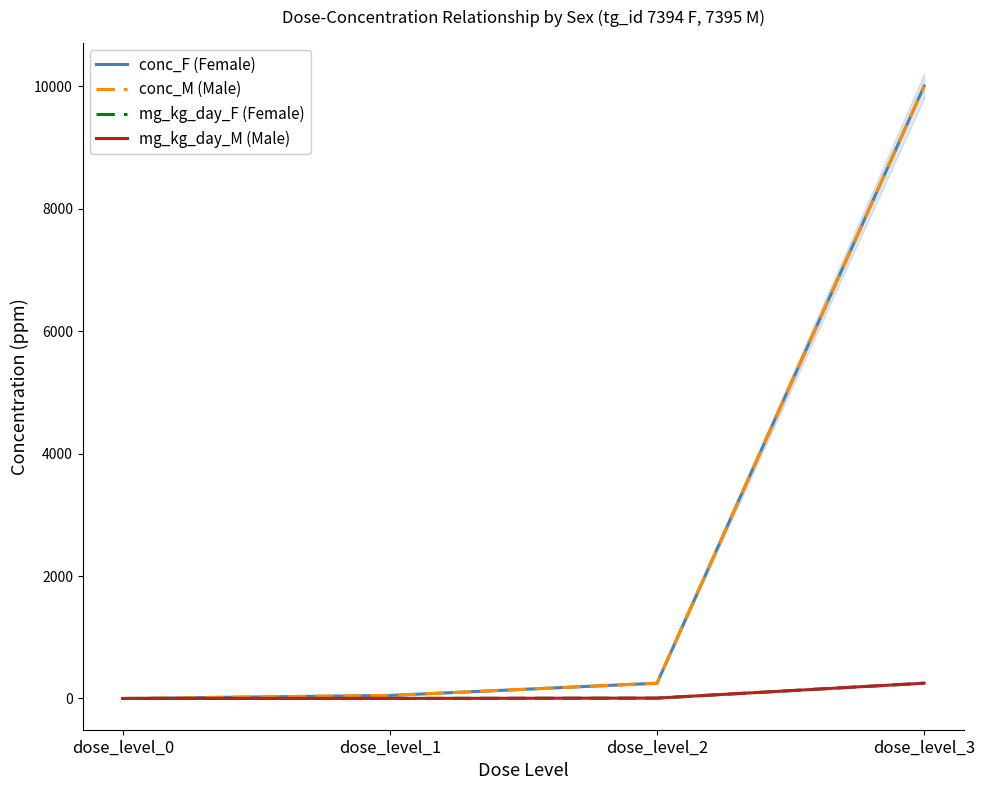

What is the value of the conc_F (Female) point at the 3rd from the left?

250.0